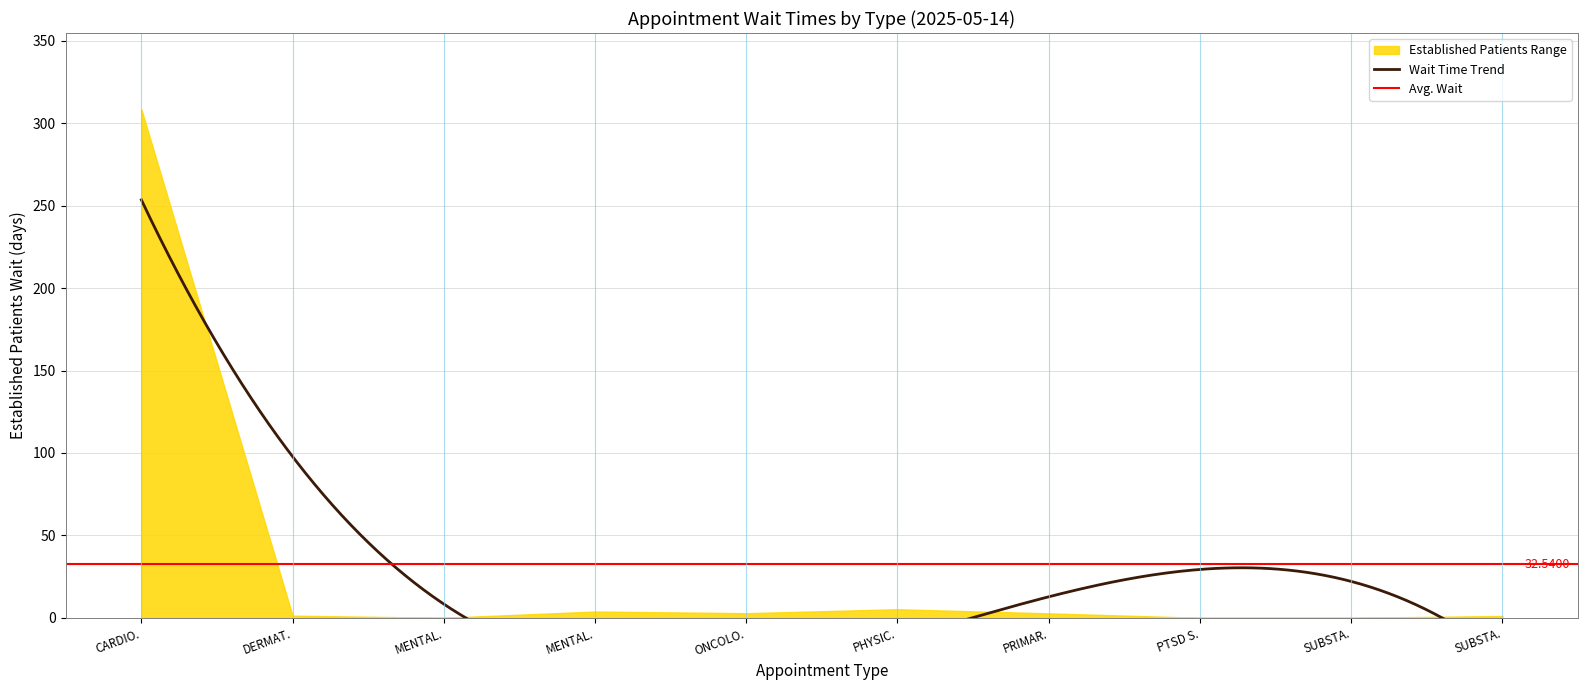

Where does the data first go above 2?

CARDIOLOGY